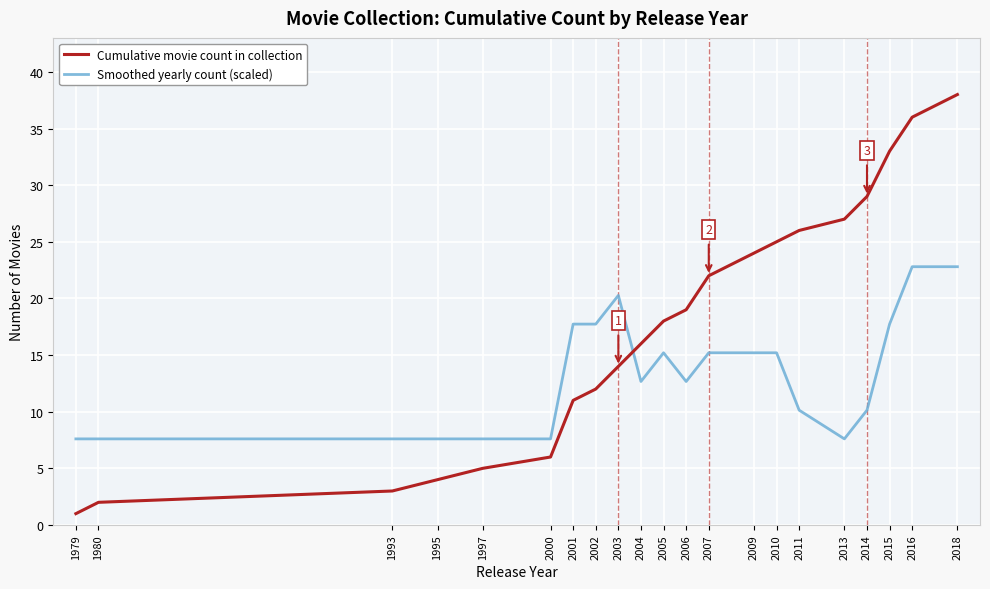

Rank the series by their maximum value, from lowest to highest.

Smoothed yearly count (scaled), Cumulative movie count in collection